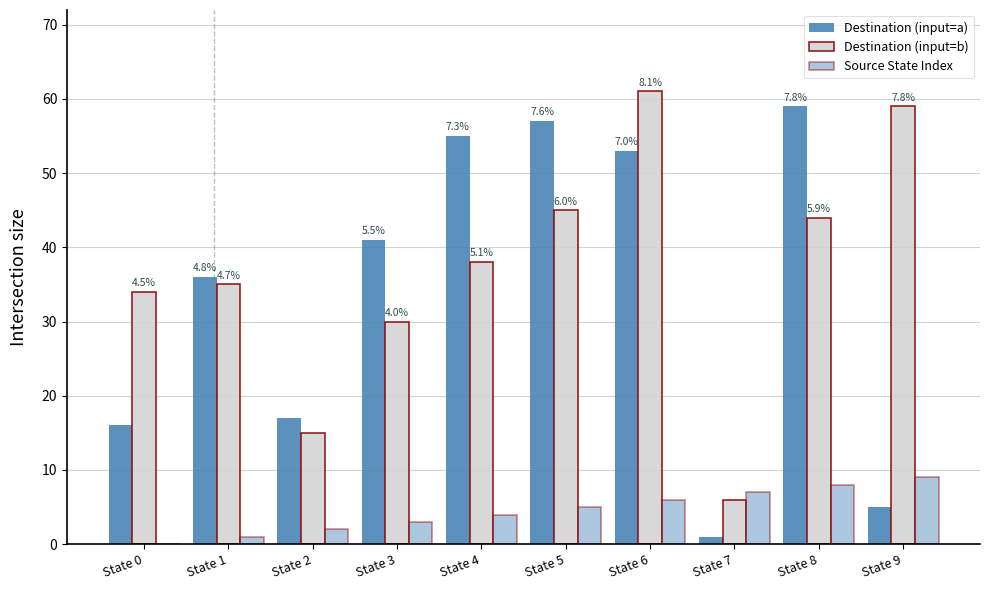

Count the number of categories in the chart.

10